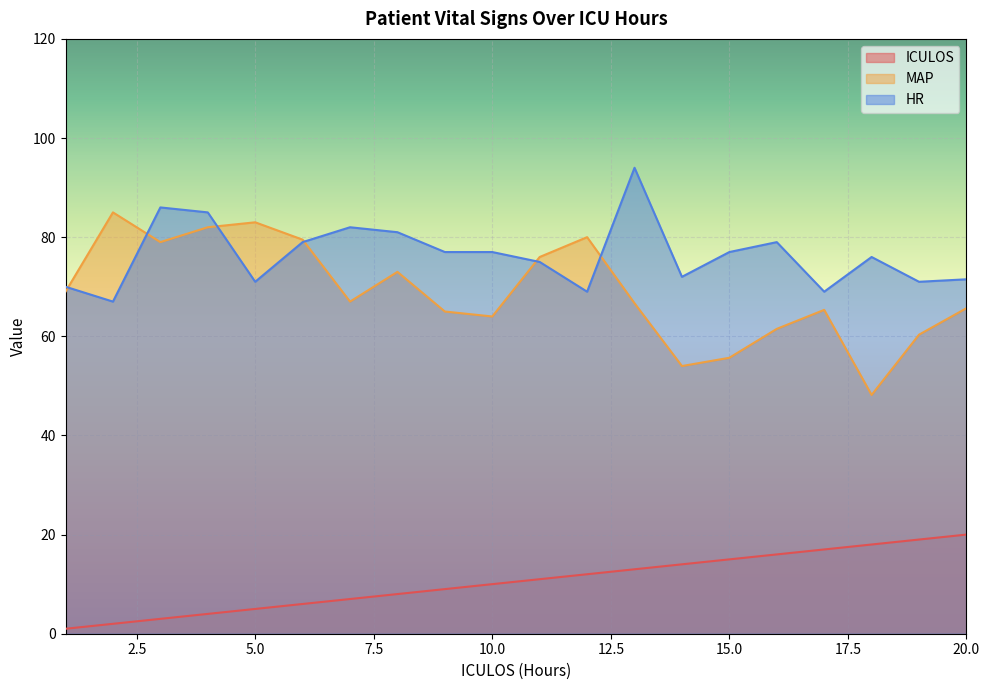

Between 14 and 16, which is larger?

16